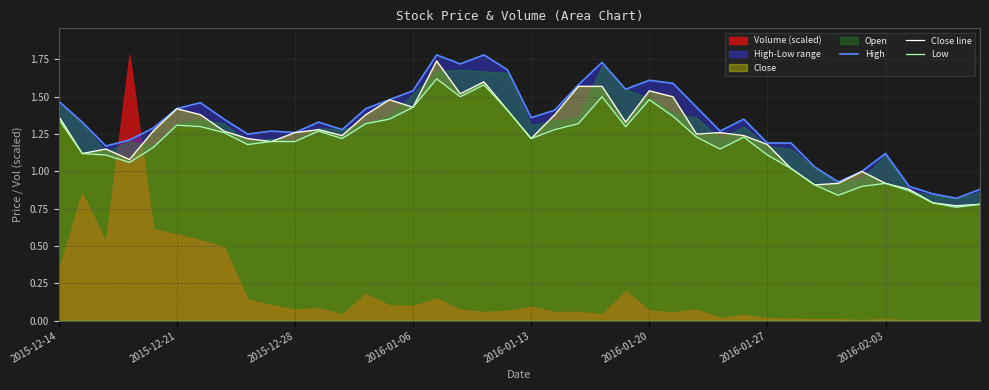

Does the chart display data point markers on the line(s)?

No